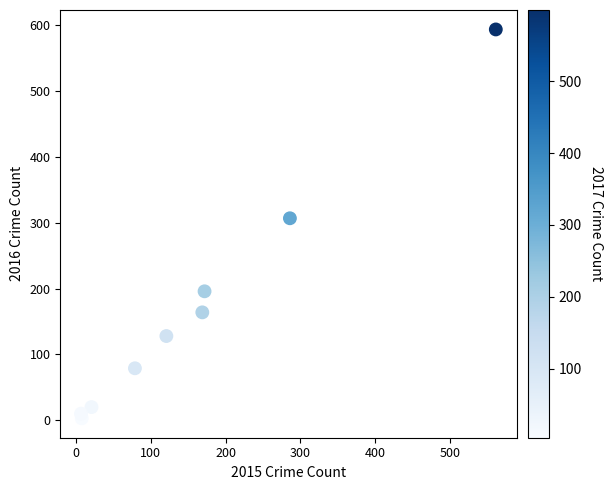

What Y value in the scatter plot is closest to 298?

307